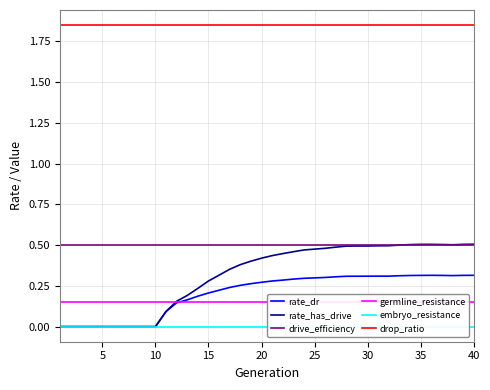

Rank the series by their maximum value, from lowest to highest.

embryo_resistance, germline_resistance, rate_dr, drive_efficiency, rate_has_drive, drop_ratio